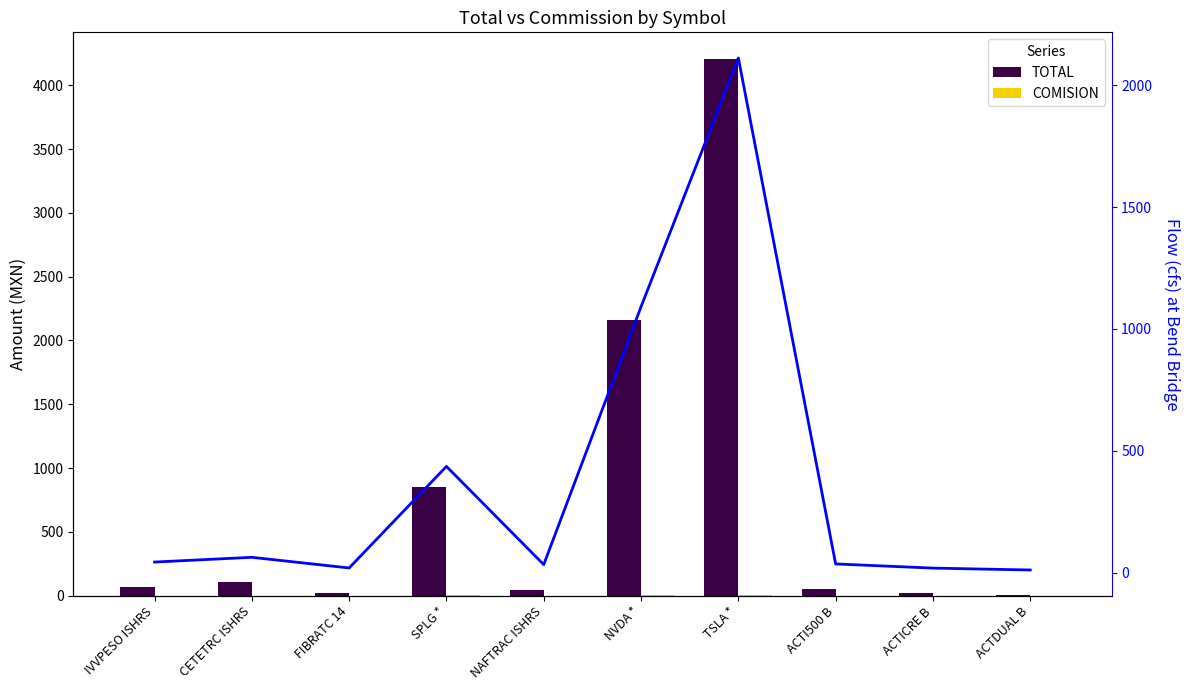

At how many categories does at least one series exceed 345?

3